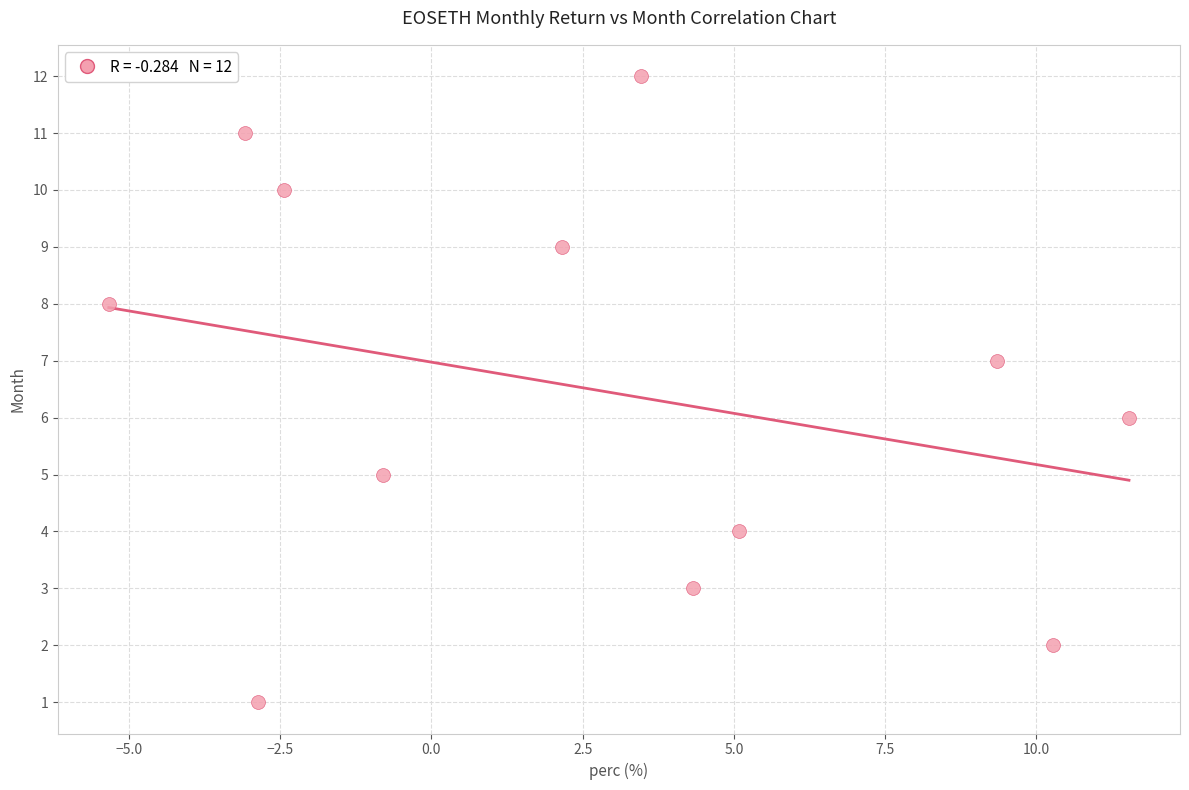

What is the range of Y values (max minus min)?

11